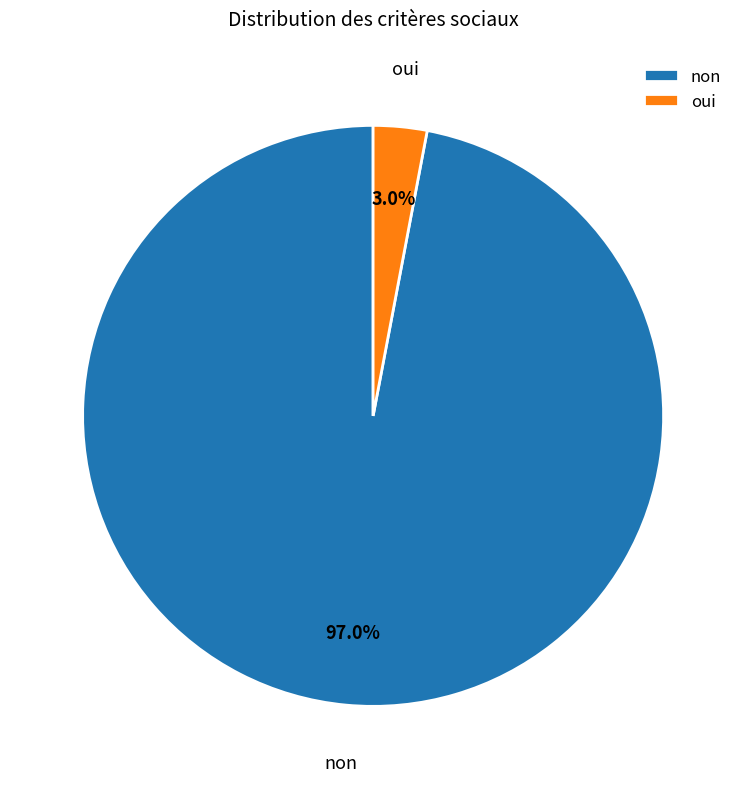

Which slice is the largest?

non